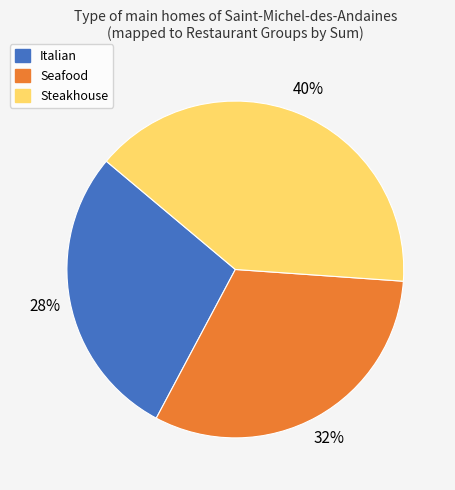

How many slices are in this pie chart?

3